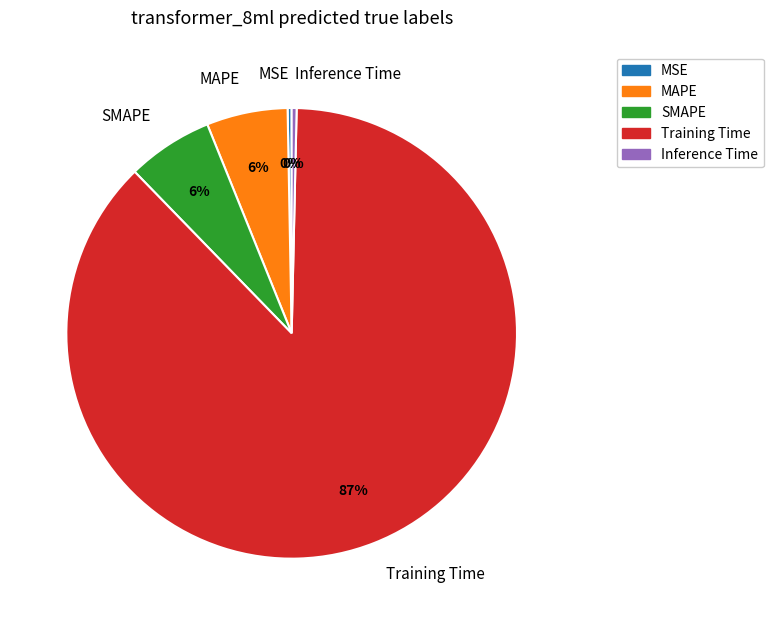

Does any single category account for the majority?

Yes